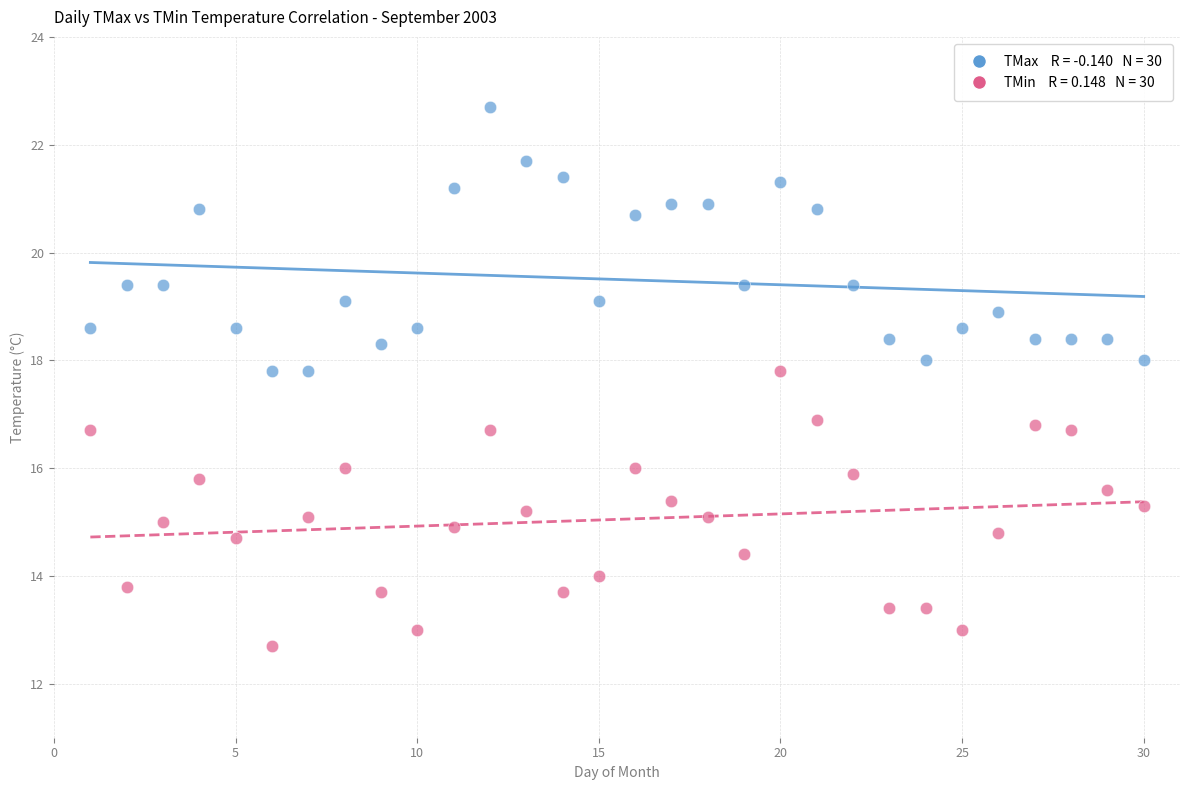

Across all data points, what is the range of Y values (max minus min)?

10.0